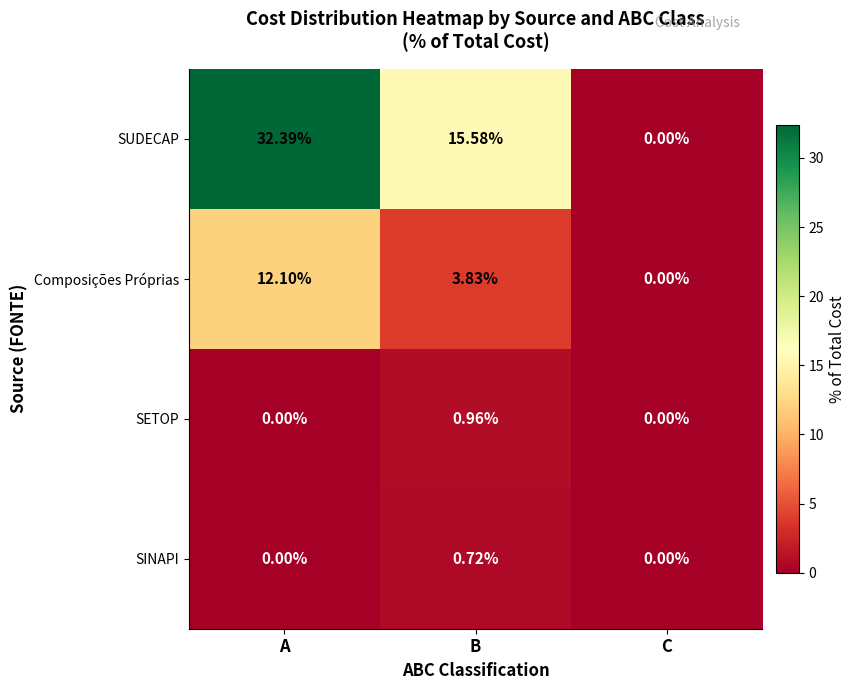

At which category is the sum across all series the highest?

A